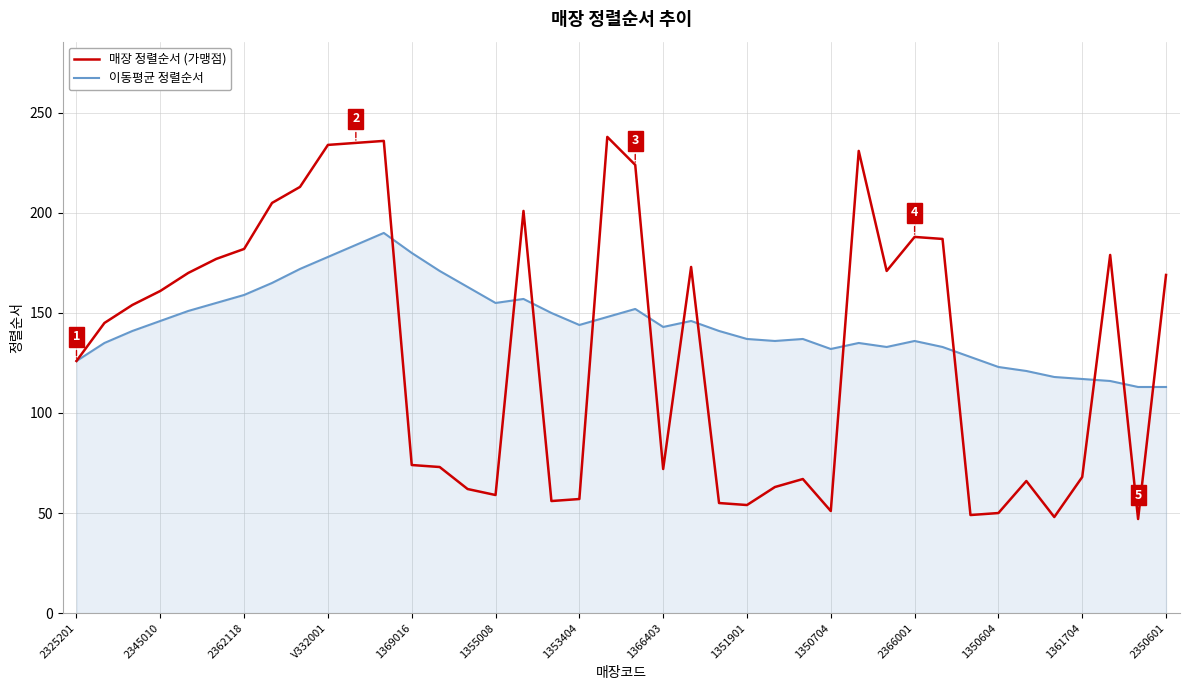

Which series has the largest total across all categories?

이동평균 정렬순서